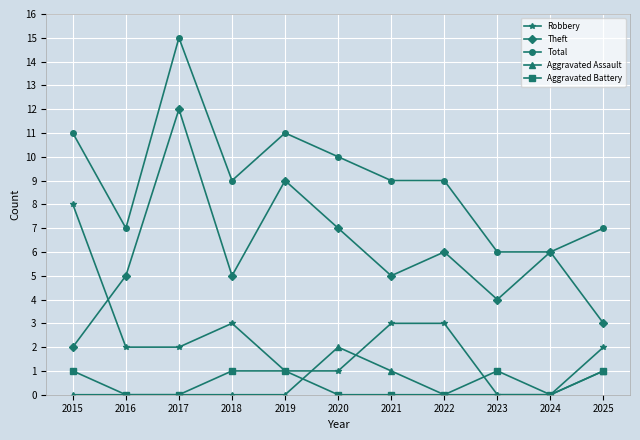

List the series in order of their peak value, highest first.

Total, Theft, Robbery, Aggravated Assault, Aggravated Battery